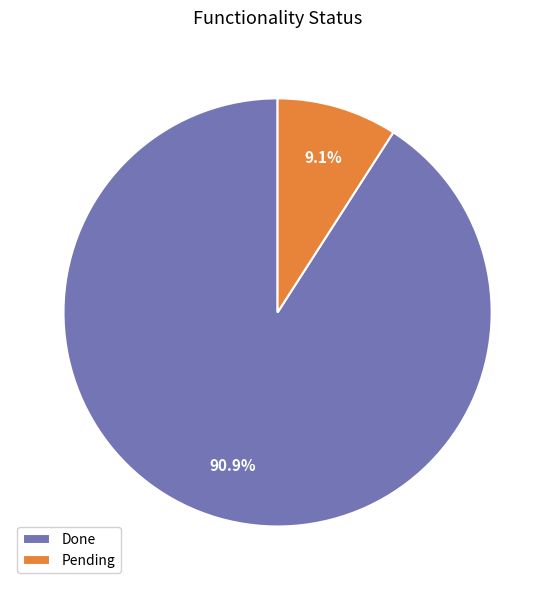

What is the ratio of the value at Done to the value at Pending?

10.0